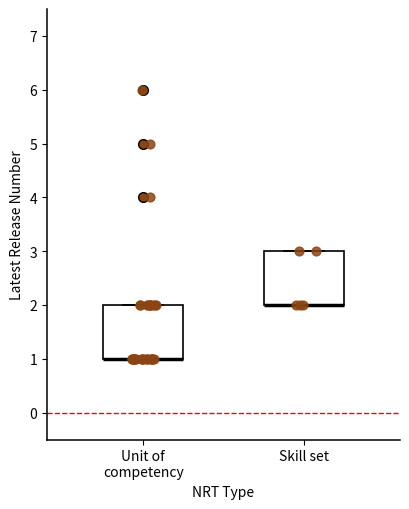

Reading left to right, transcribe this box plot: for each box, give where its median line is, the range the box spans, and where its two whiskers end, as read against the y-axis. The values are not printed on the chart, so give them approximately, as read against the axis.

Unit of competency: median 1 (drawn on the box's lower edge), box 1 to 2, whiskers 1 to 2
Skill set: median 2 (drawn on the box's lower edge), box 2 to 3, whiskers 2 to 3